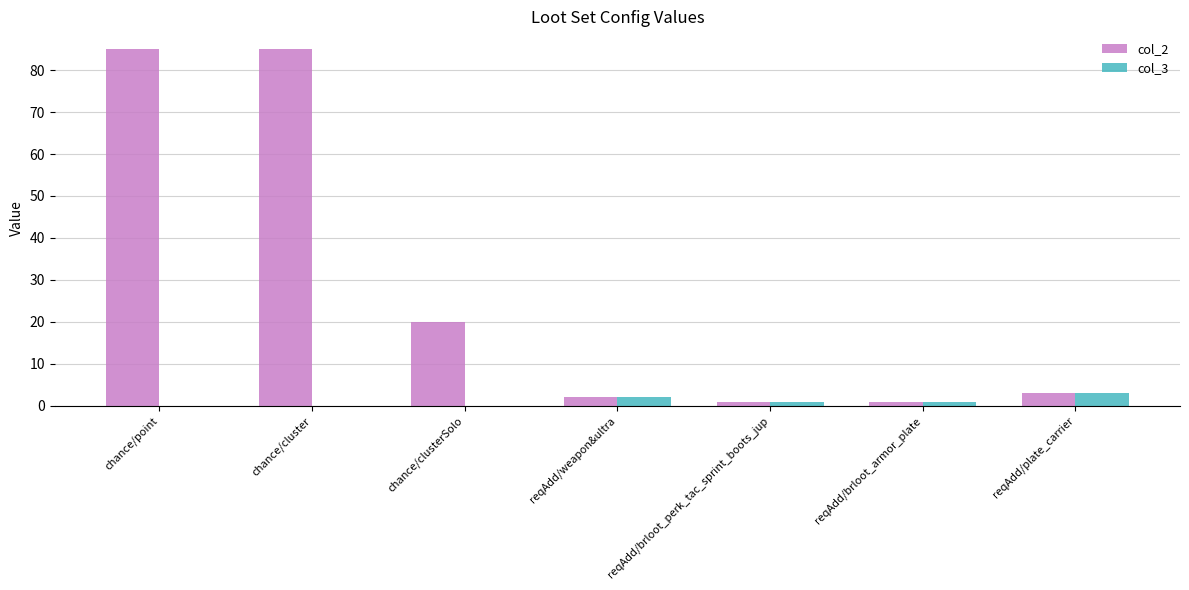

Is the value of col_3 at chance/cluster greater than the value of col_2 at chance/clusterSolo?

No